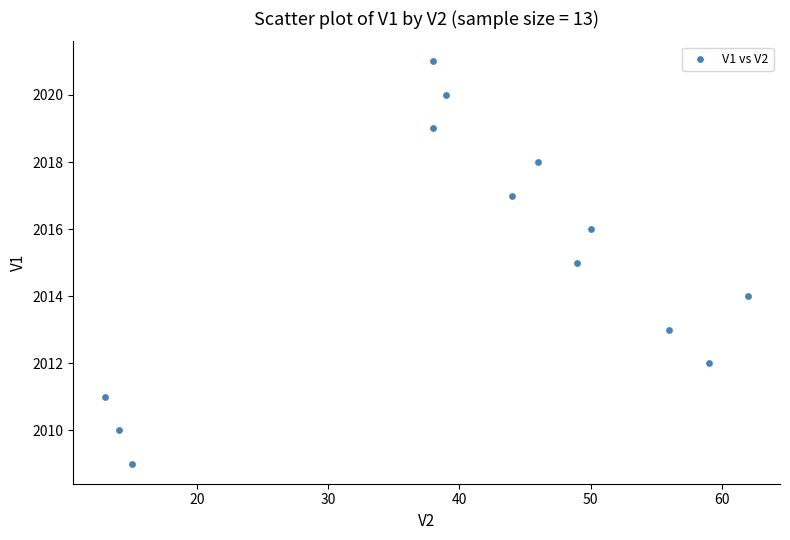

What is the range of Y values (max minus min)?

12